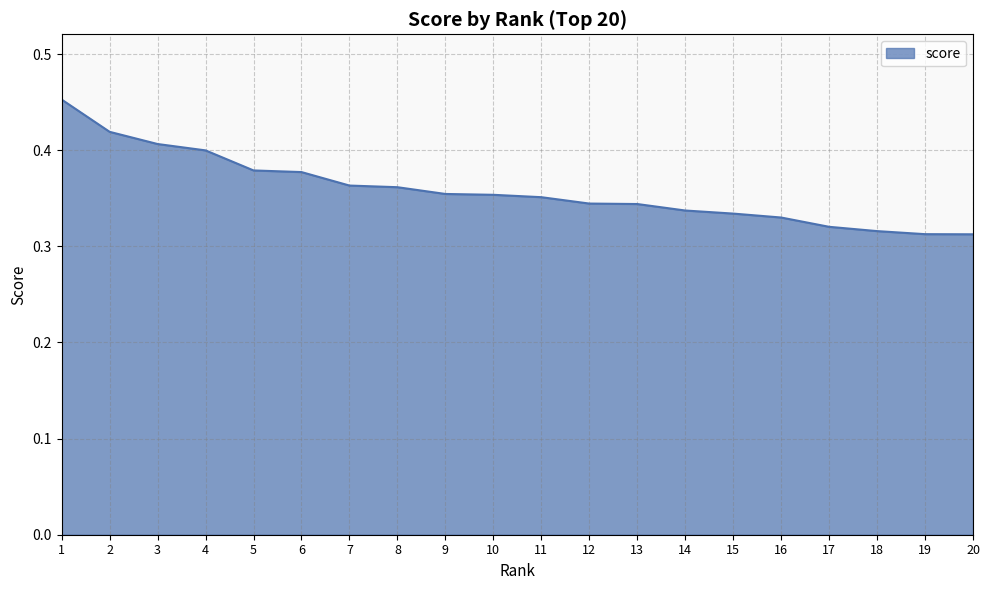

The value at 6 is 0.5. True or false?

False